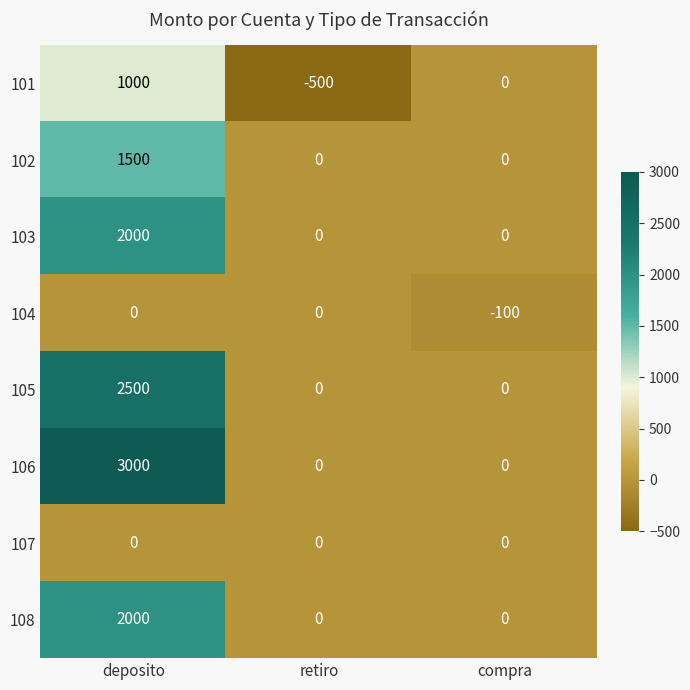

Which series changed the most between retiro and compra?

101